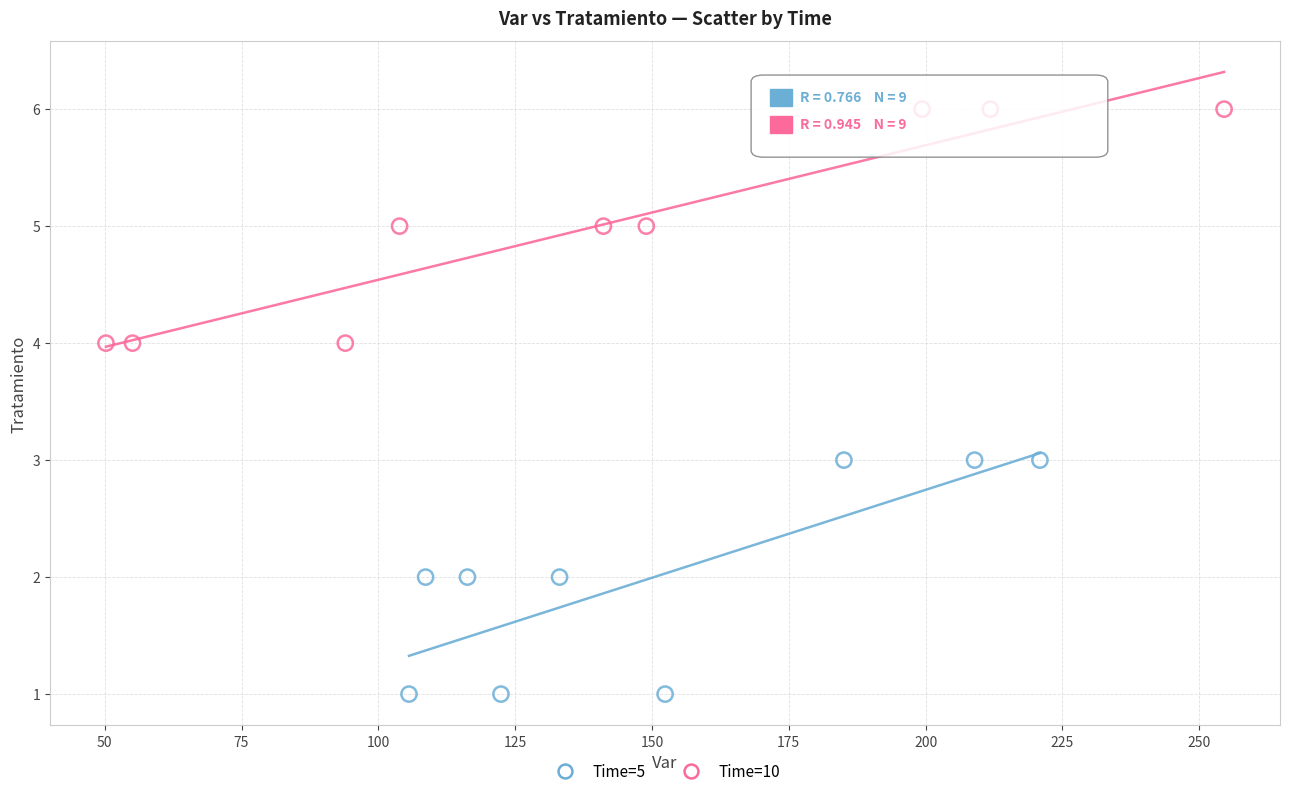

Which series reaches the maximum Y coordinate?

Time=10